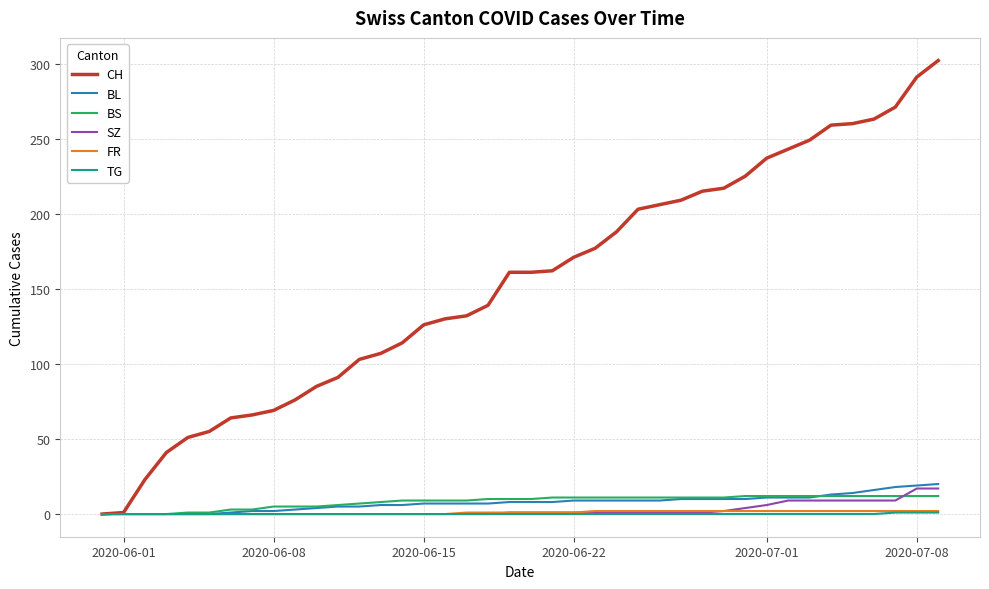

Which series has the largest range (max minus min)?

CH